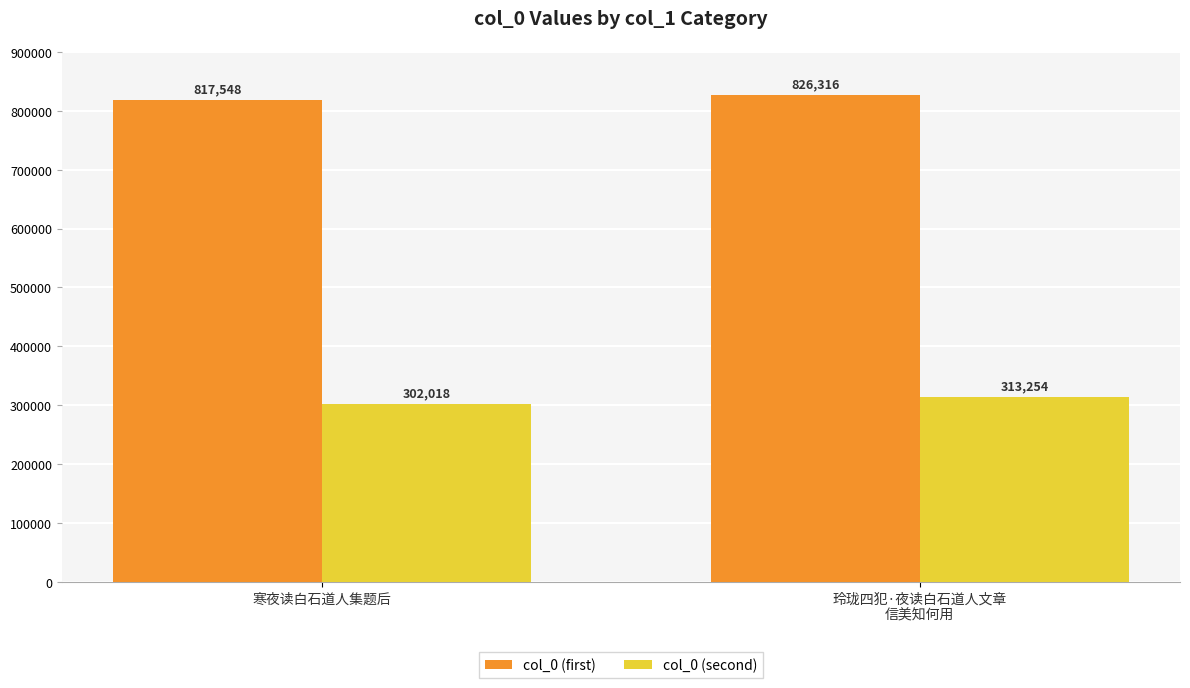

What is the maximum value for col_0 (first)?

826316